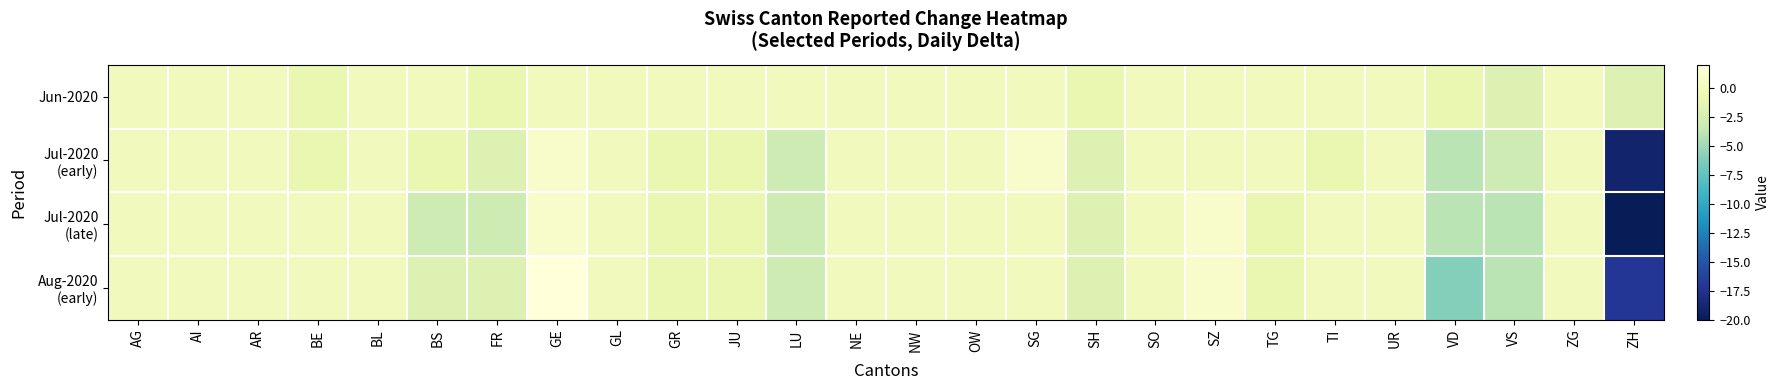

What is the greatest value displayed?

2